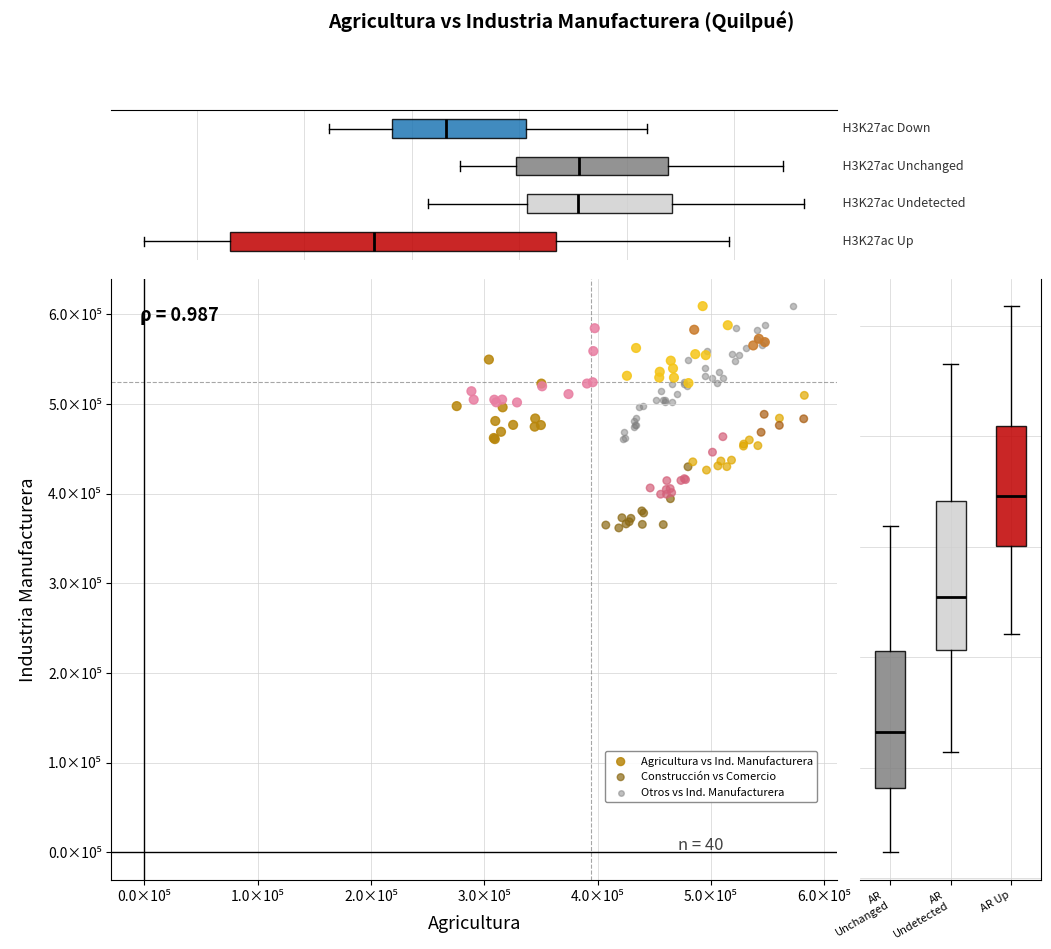

Which series reaches the minimum Y coordinate?

Construcción vs Comercio